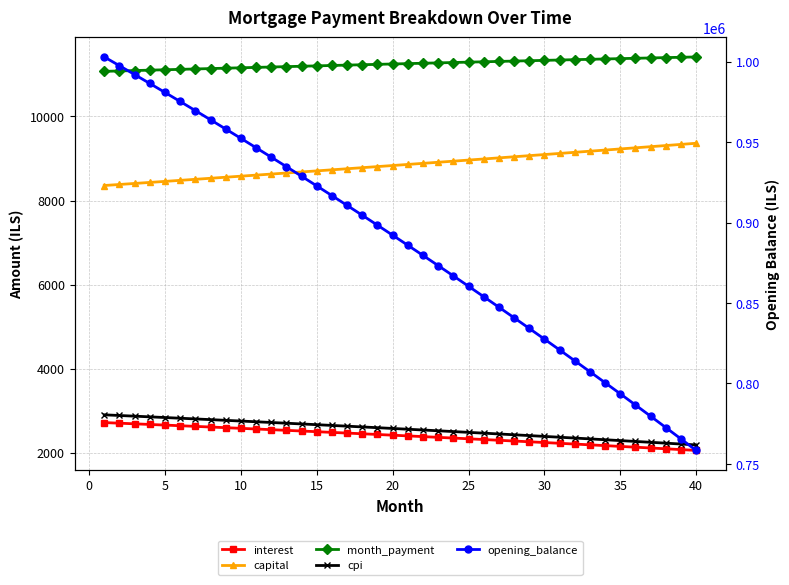

True or false: interest and capital intersect in this chart.

False